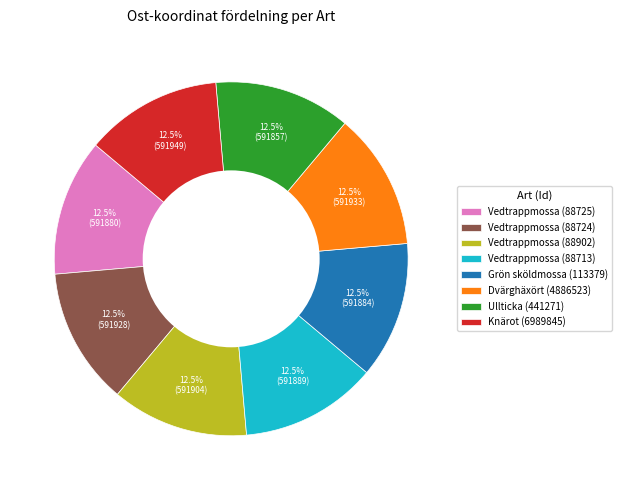

Does Dvärghäxört (4886523) account for over 50% of the chart?

No